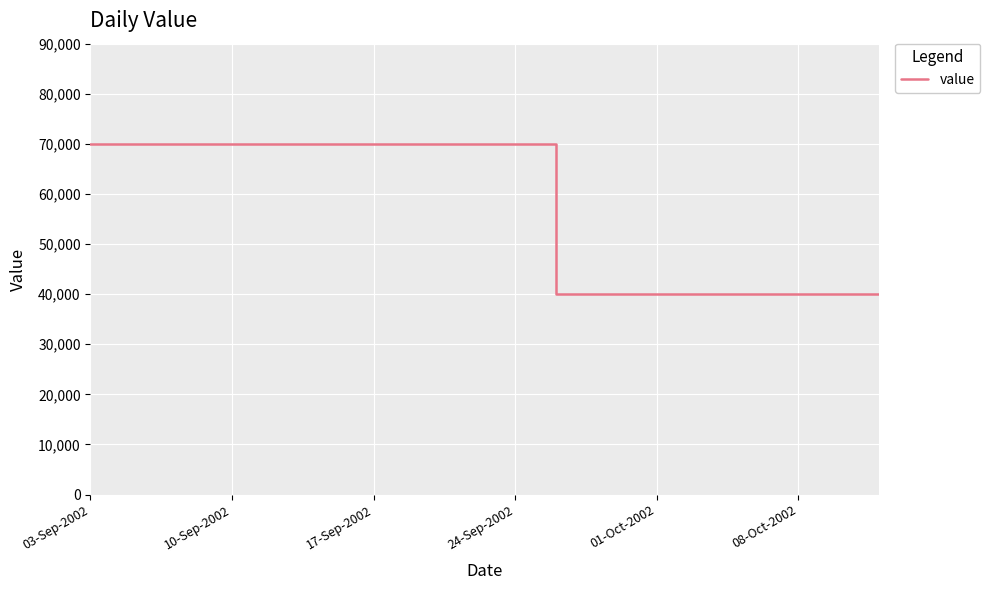

What is the difference between the maximum and minimum values?

30000